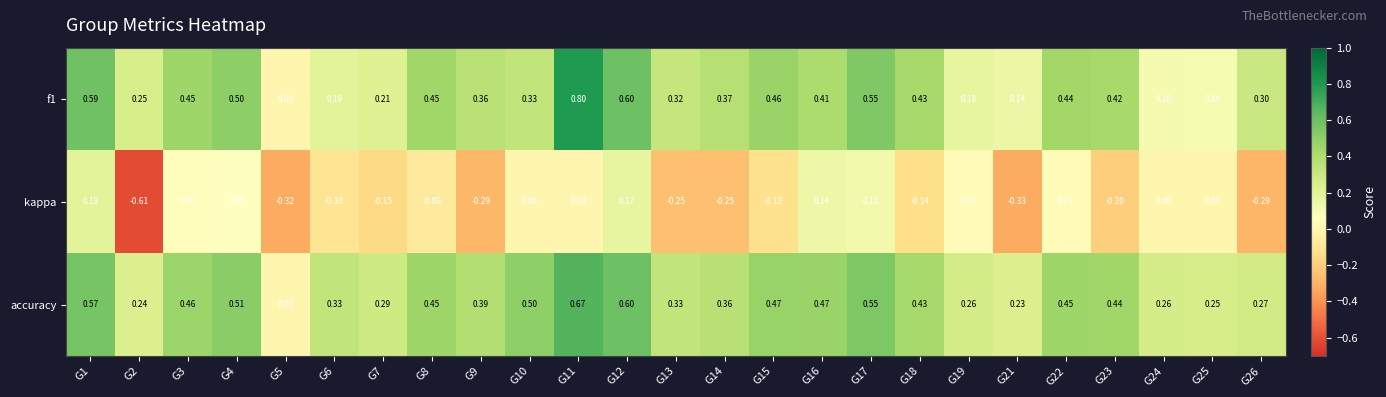

Is the value of accuracy at G5 greater than the value of kappa at G17?

No